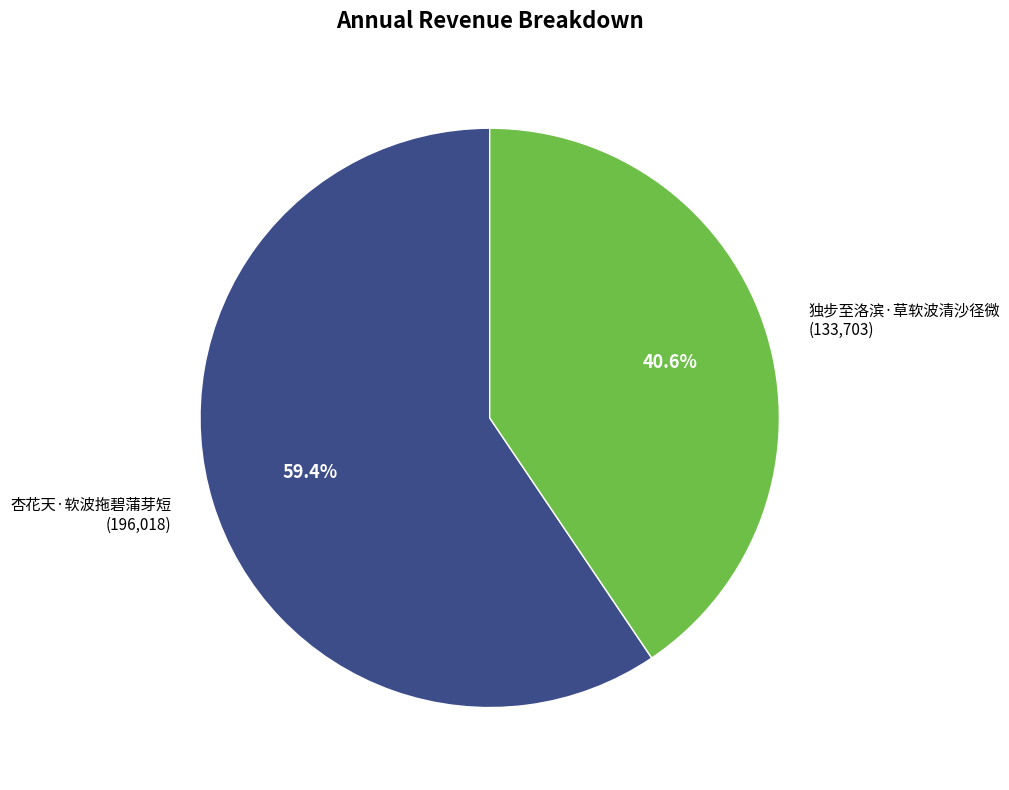

To the nearest percent, what is the difference between the 独步至洛滨·草软波清沙径微 and 杏花天·软波拖碧蒲芽短 slice percentages?

19%